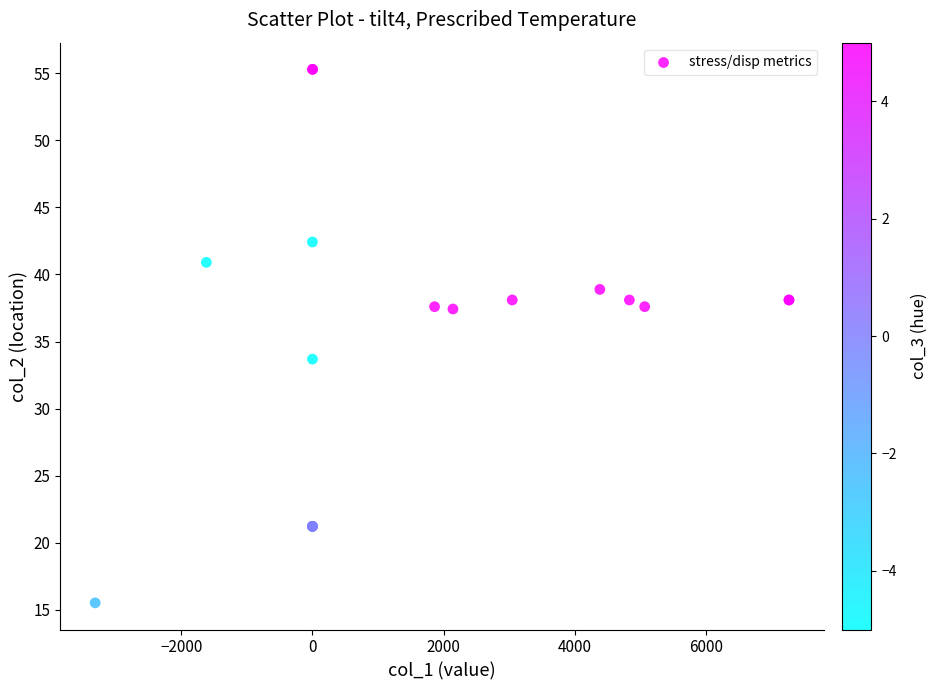

What Y value in the scatter plot is closest to 35?

33.7